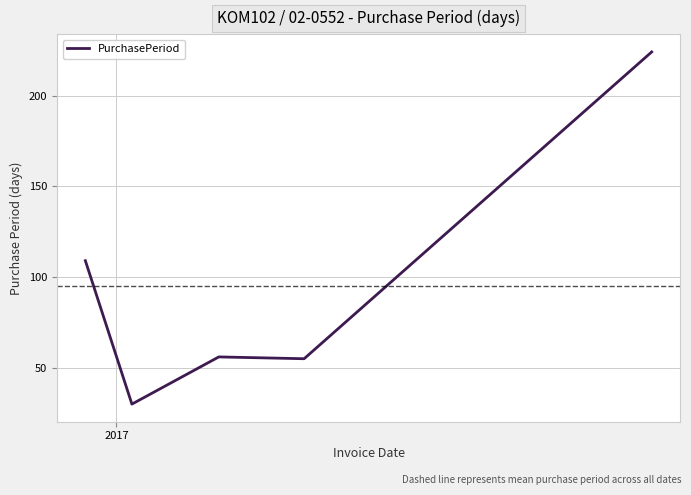

Count the number of categories in the chart.

5